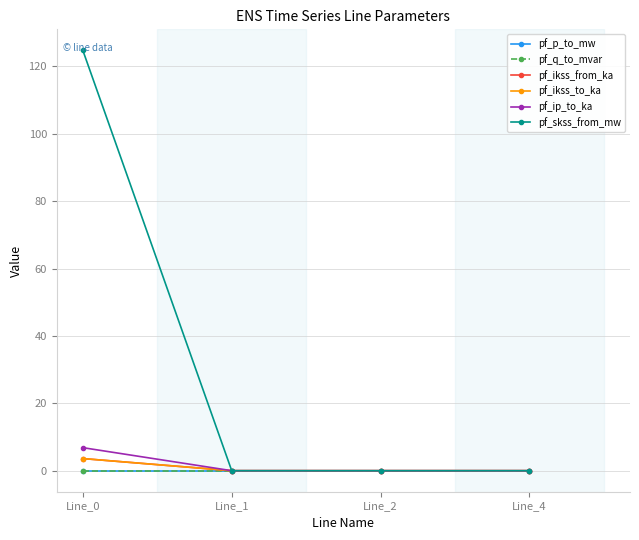

Is this an area chart (filled region under the line)?

No